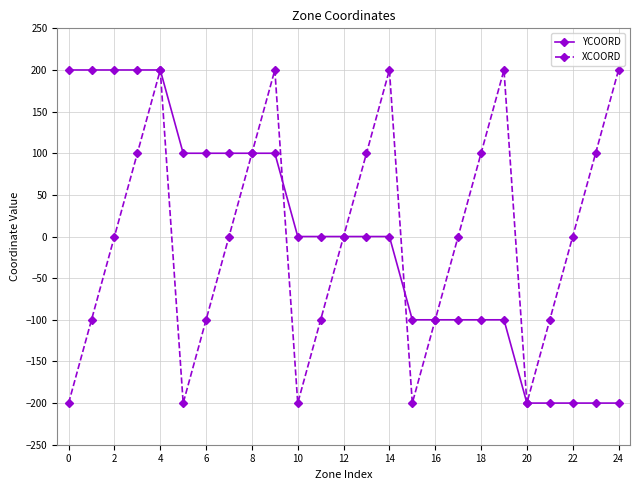

What is the highest value of the XCOORD series?

200